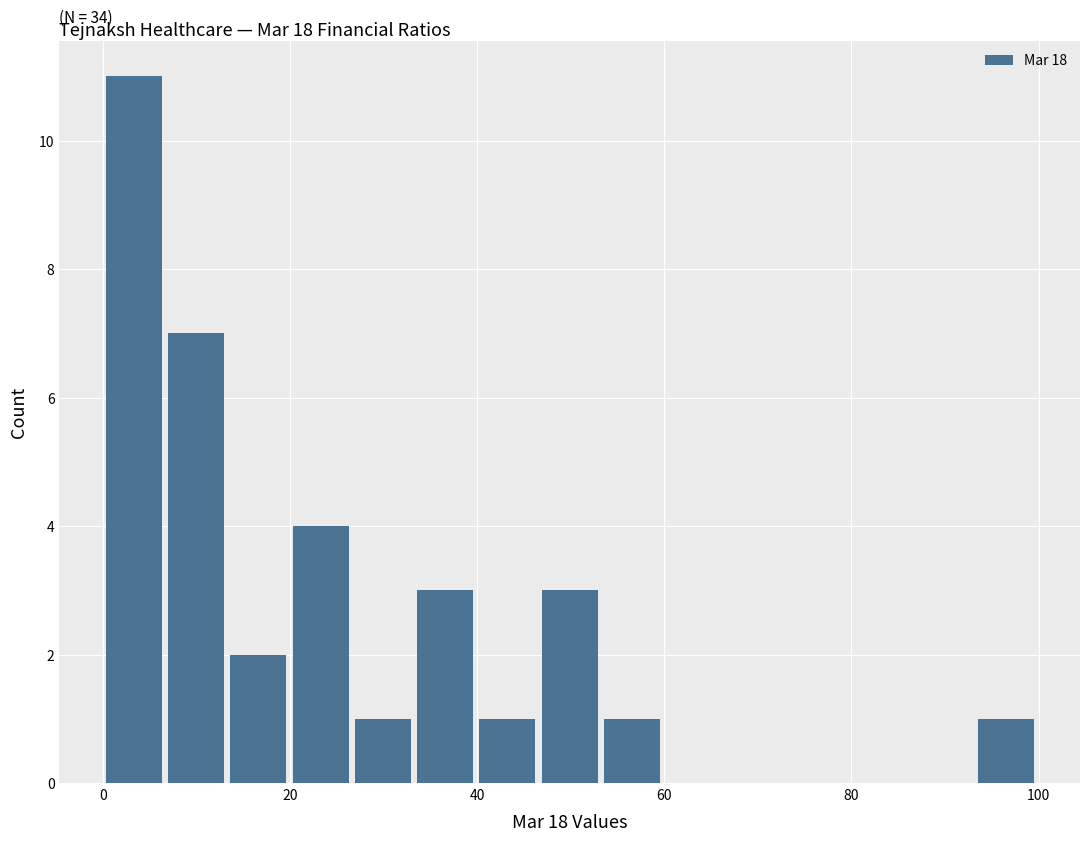

Read against the x-axis, roughly where is the centre of the tallest bar?

4